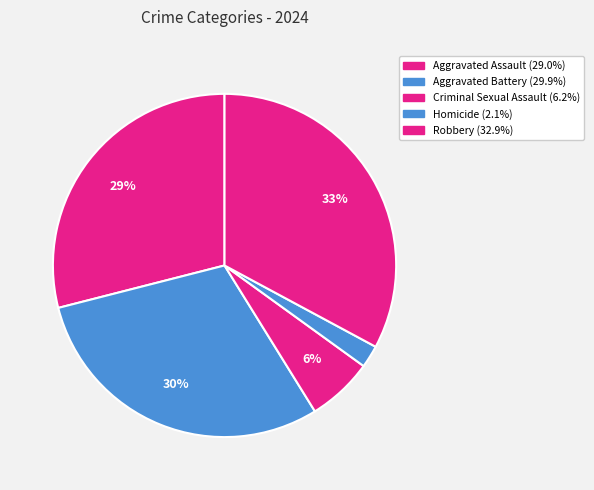

What percentage do Criminal Sexual Assault and Homicide together represent?

8.3%